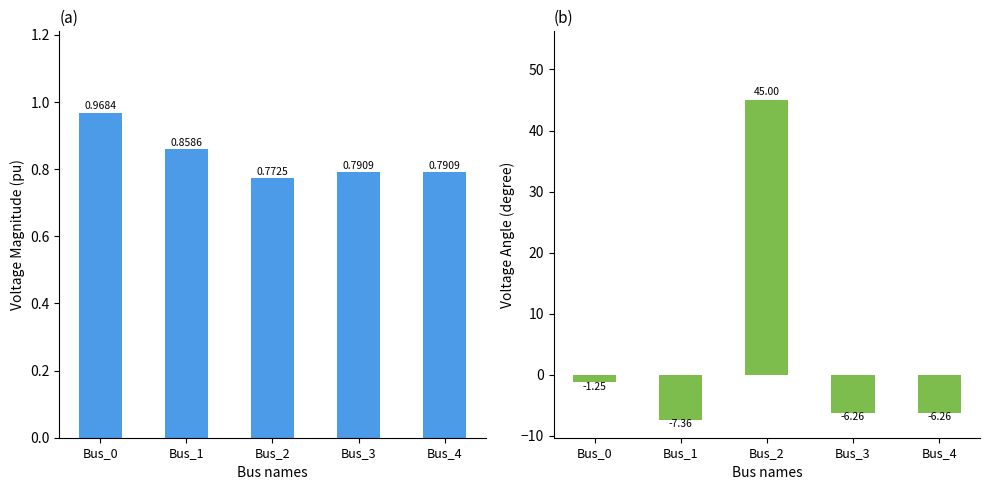

What is the difference between the maximum and second lowest values in the pf_vm_pu series?

0.2